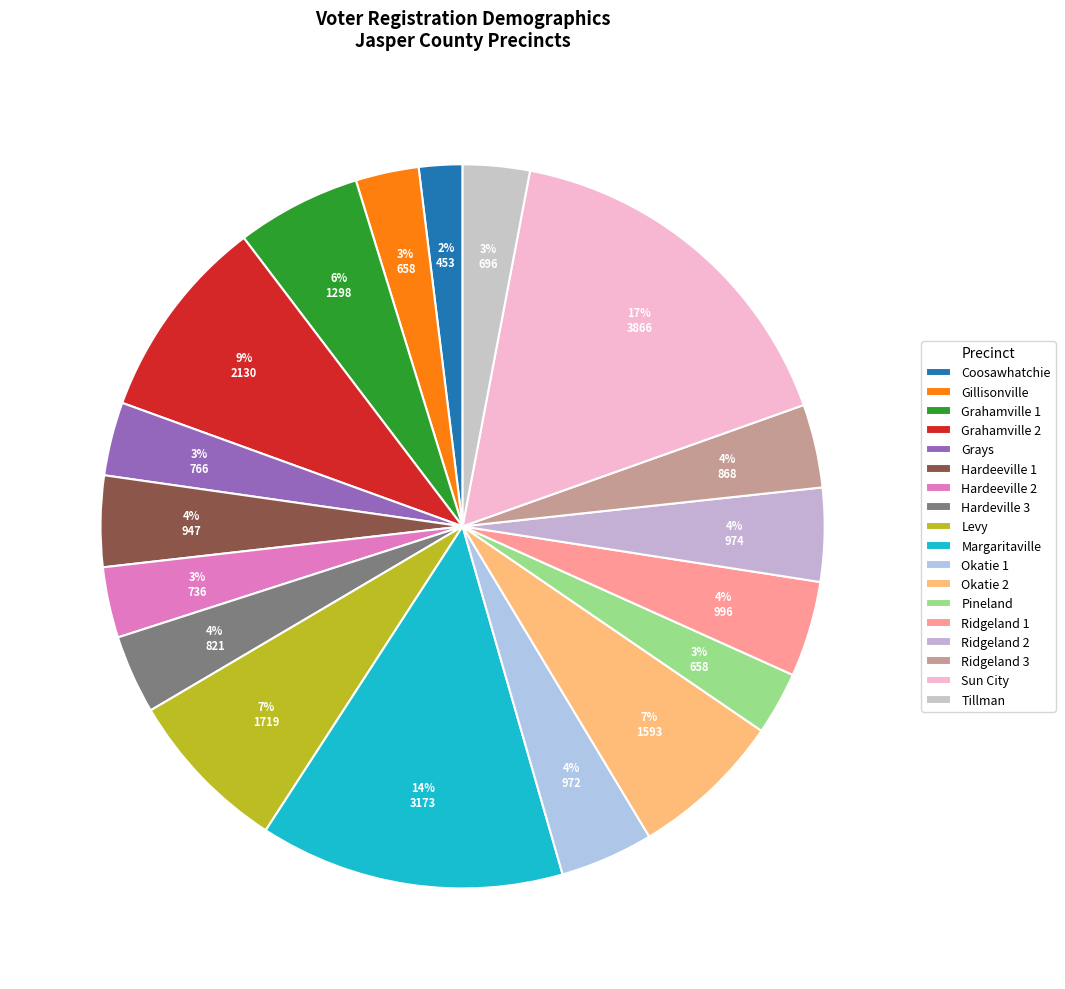

Approximately how many times larger is the value at Tillman compared to Sun City?

0.2